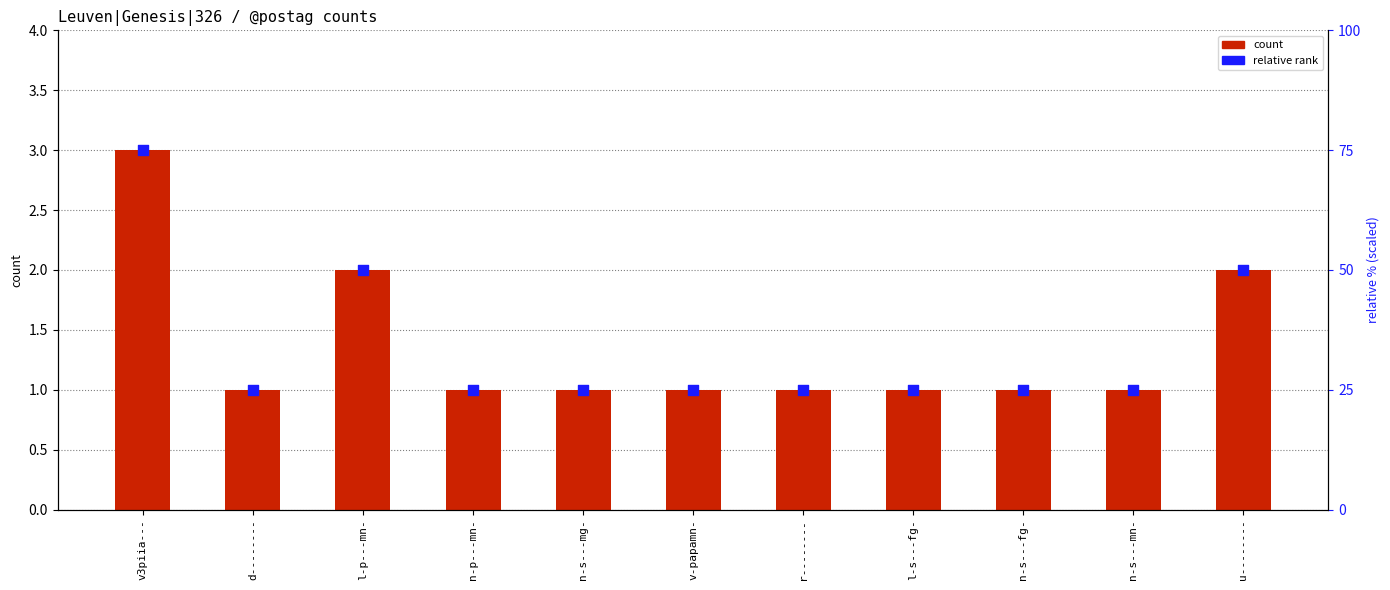

At which category is the sum across all series the highest?

v3piia---